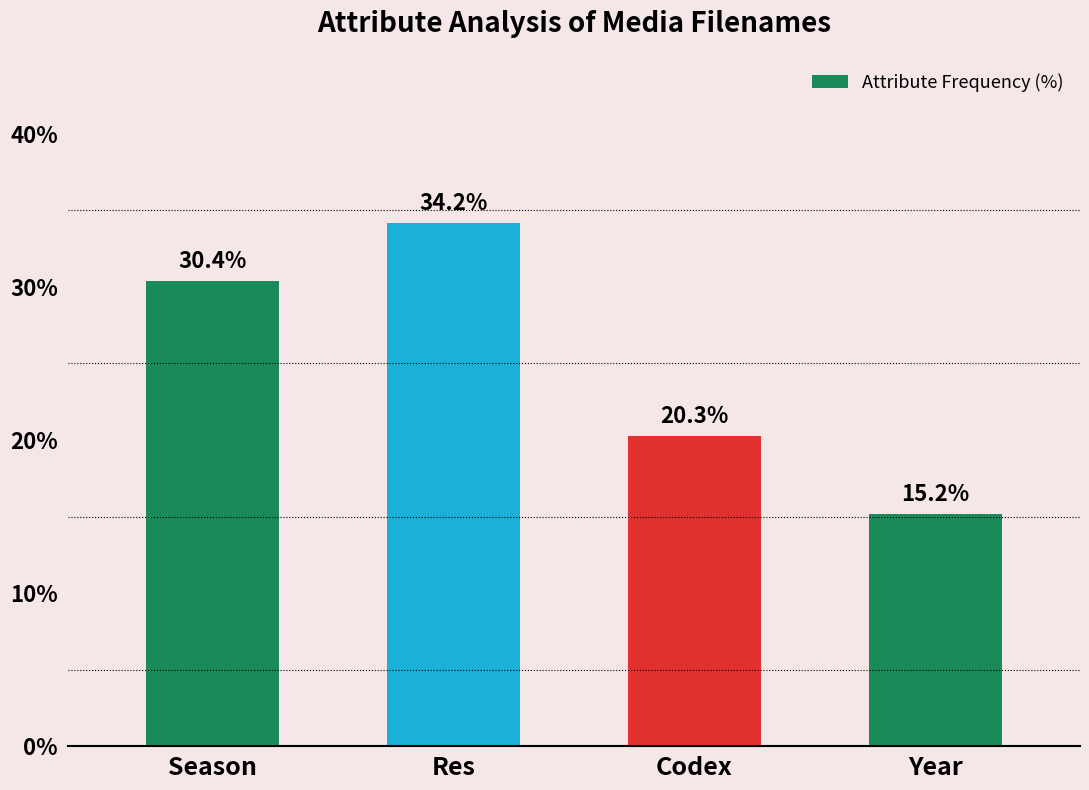

How many bars are there in total?

4